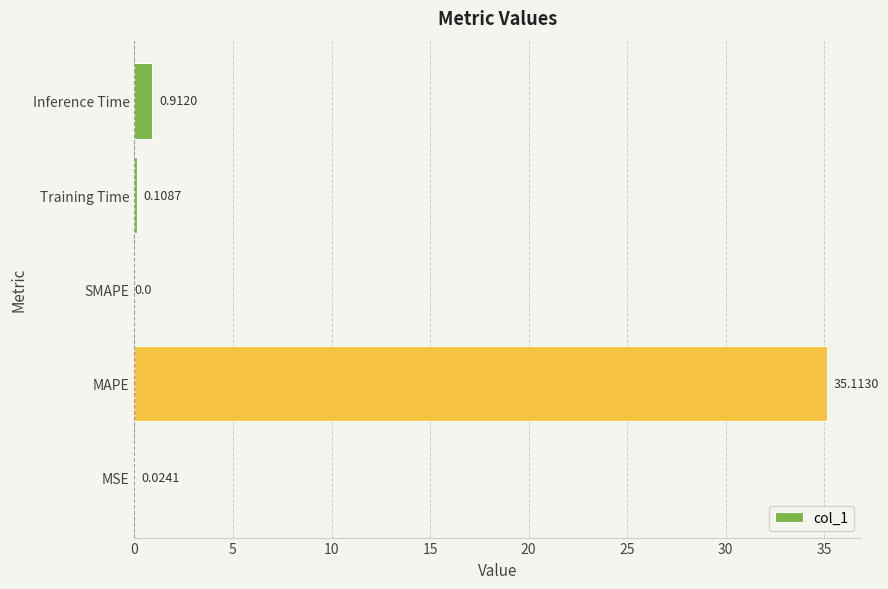

Between Training Time and SMAPE, which is larger?

Training Time